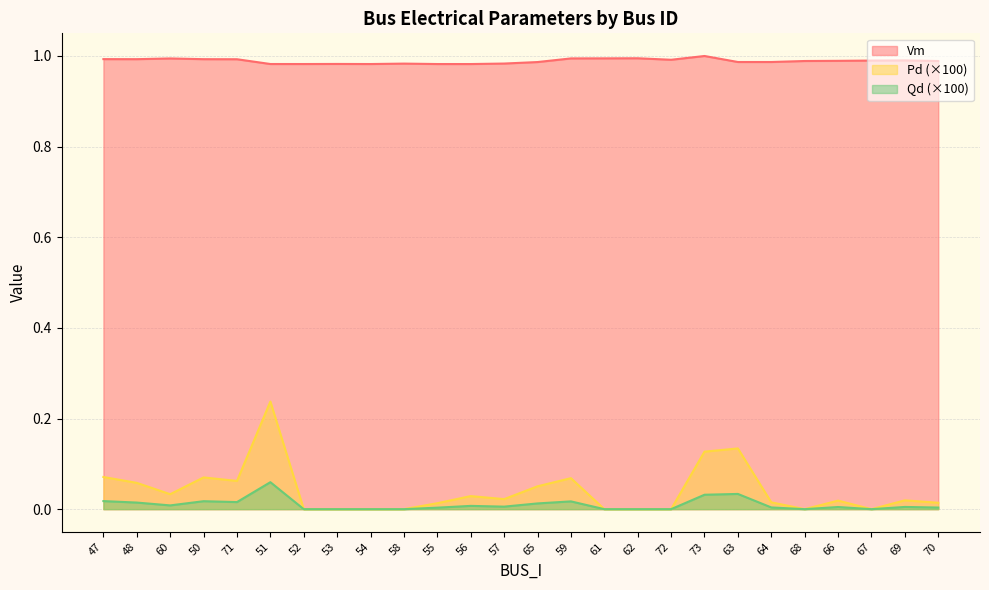

What is the label of the 19th point from the right?

53